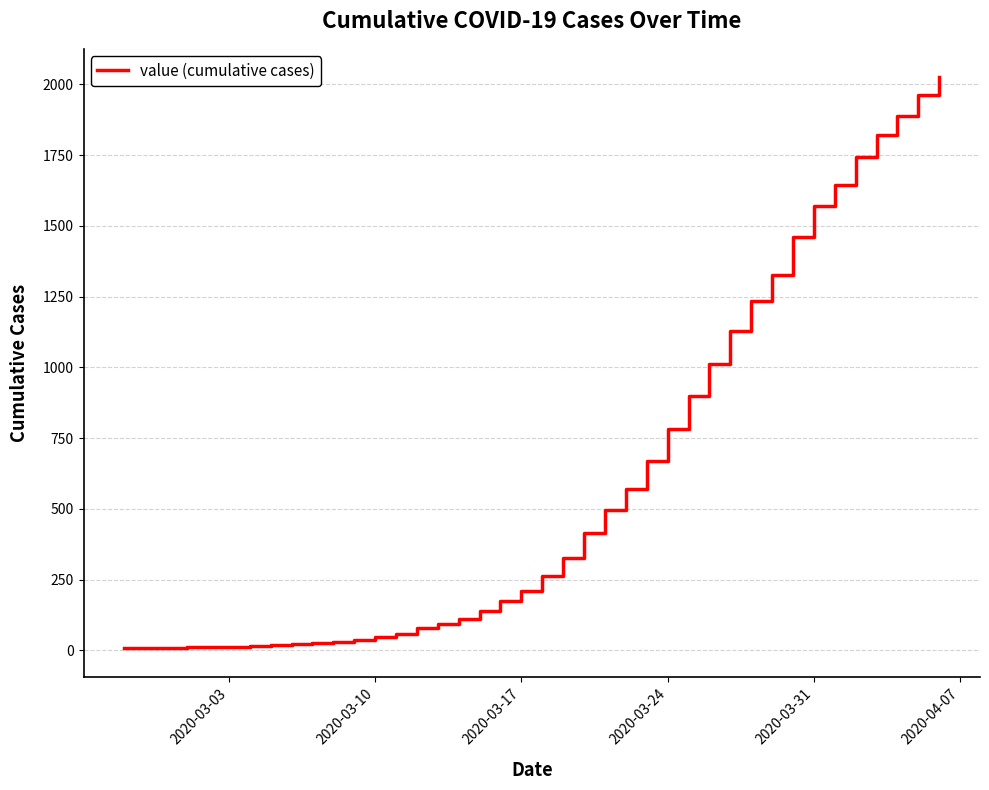

What is the greatest value displayed?

2025